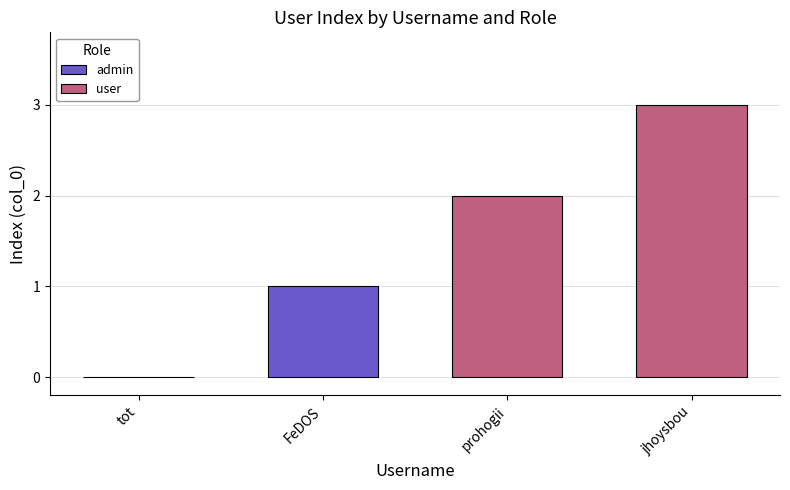

What is the difference between the maximum and minimum values in the user series?

1